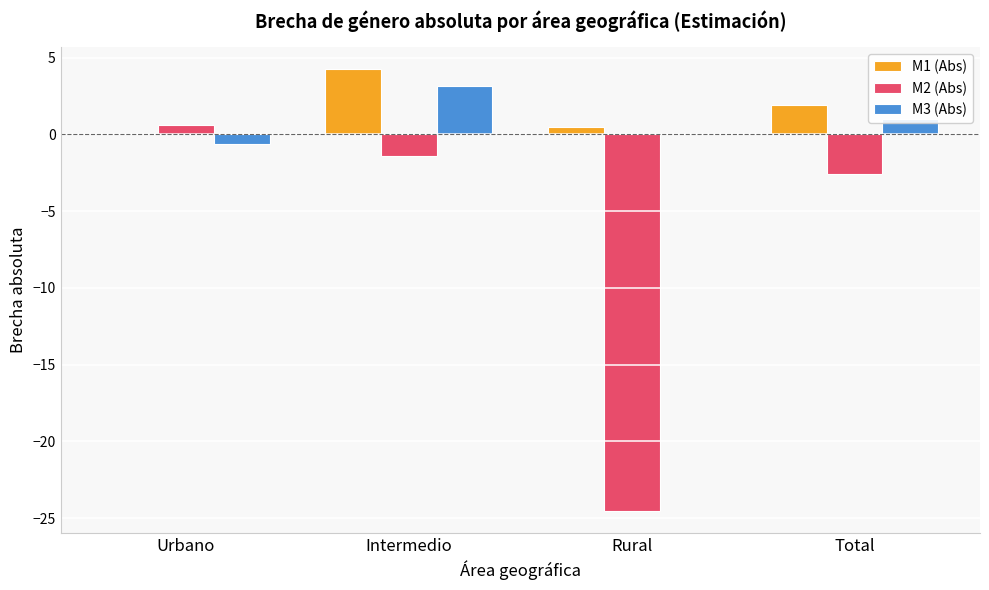

Is the value of M3 (Abs) at Total greater than the value of M1 (Abs) at Urbano?

Yes